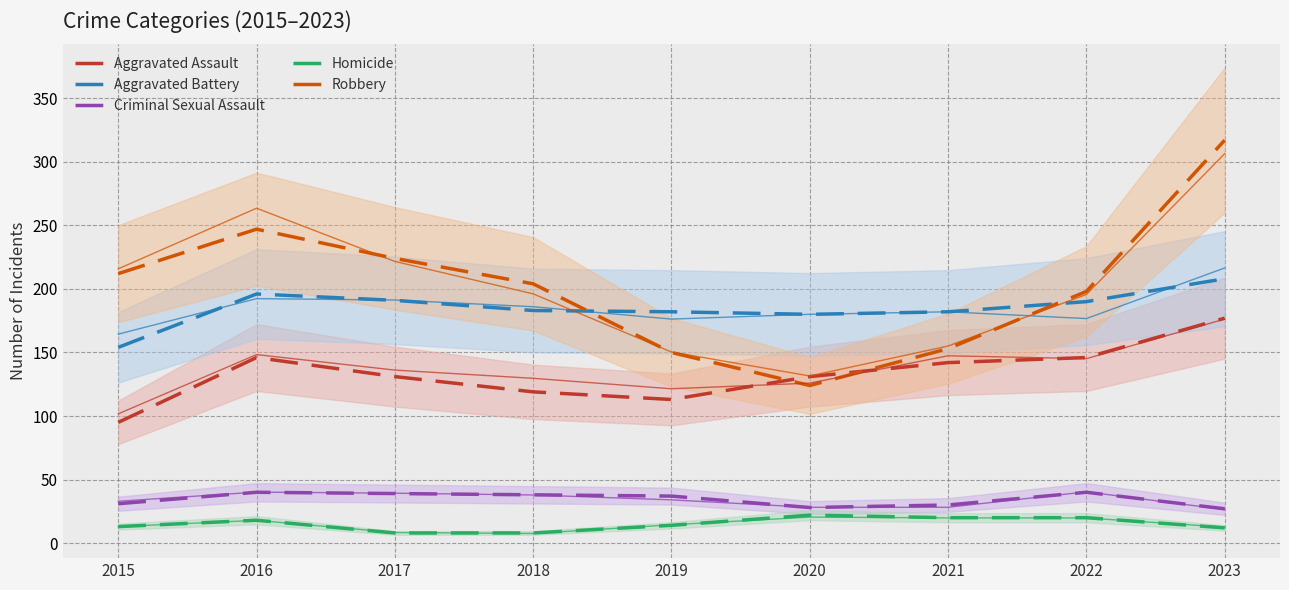

What is the value of the Criminal Sexual Assault point at the 9th from the left?

27